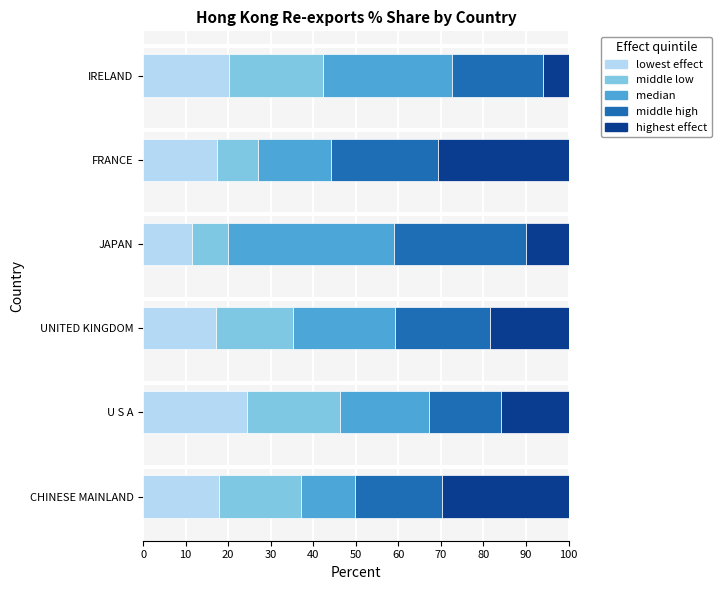

What is the minimum value for lowest effect?

11.6